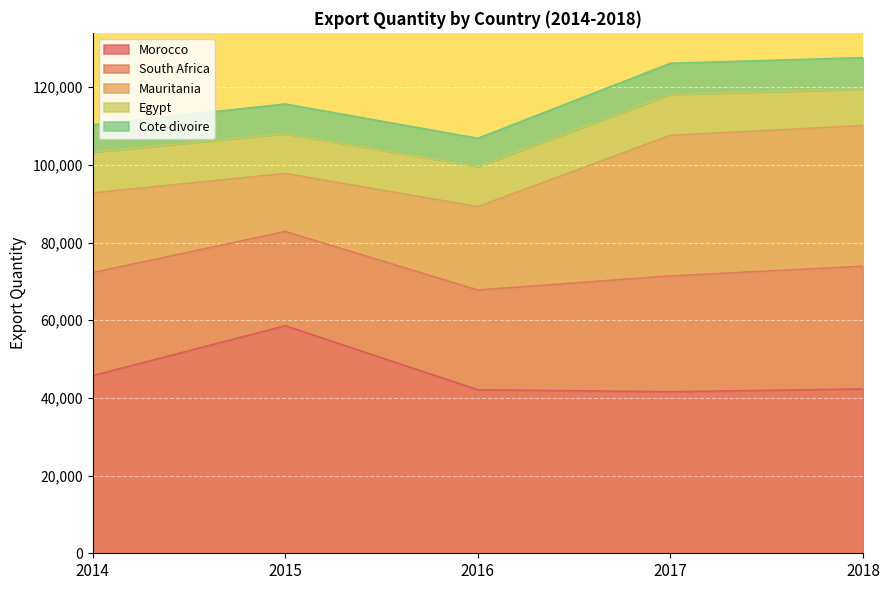

Rank the series by their maximum value, from highest to lowest.

Morocco, Mauritania, South Africa, Egypt, Cote divoire